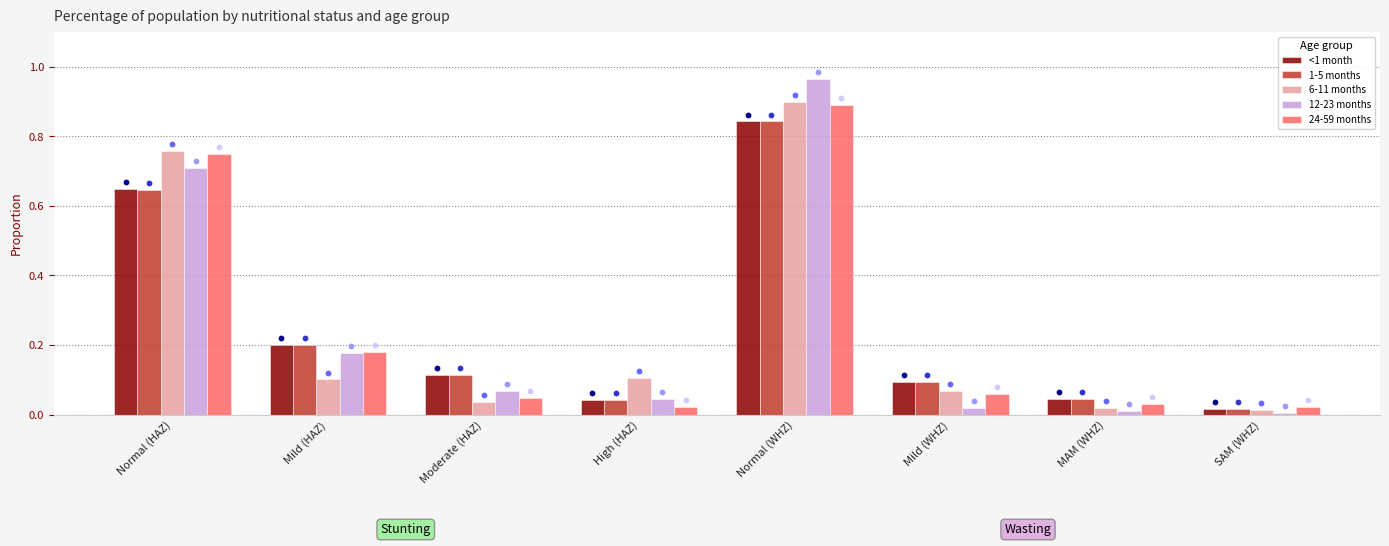

Which series has the largest Y range (max minus min)?

12-23 months